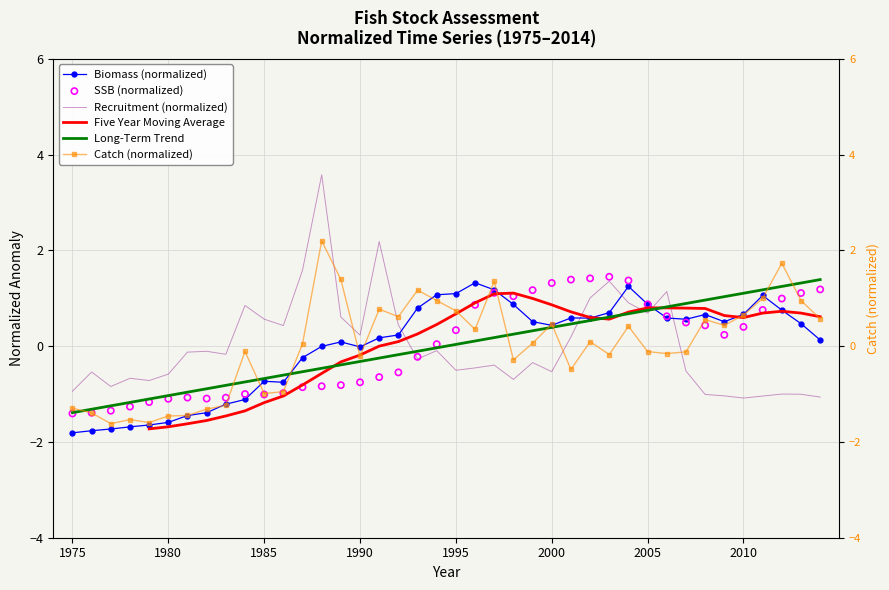

What is the lowest value of the Biomass (normalized) series?

-1.8